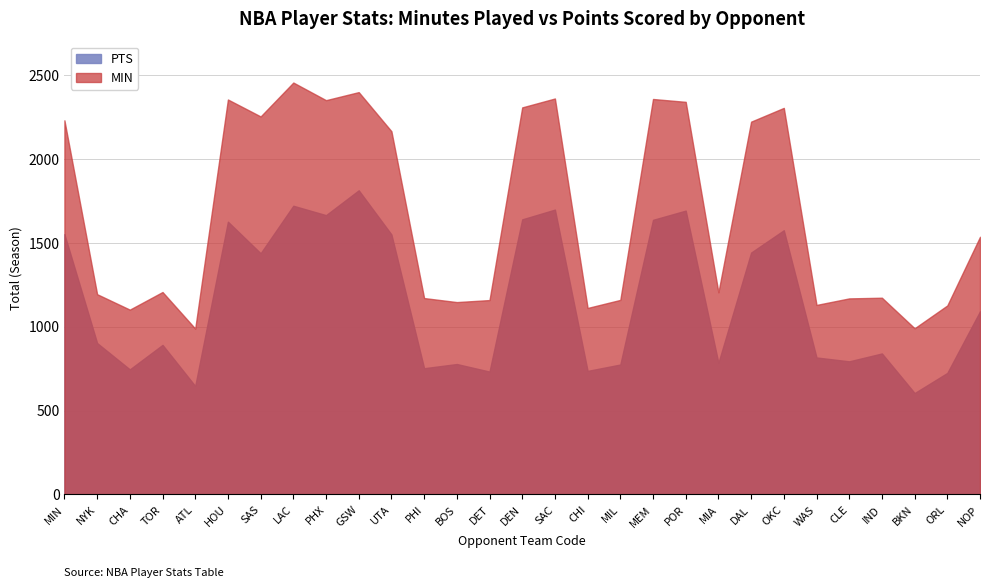

True or false: MIN and PTS intersect in this chart.

False